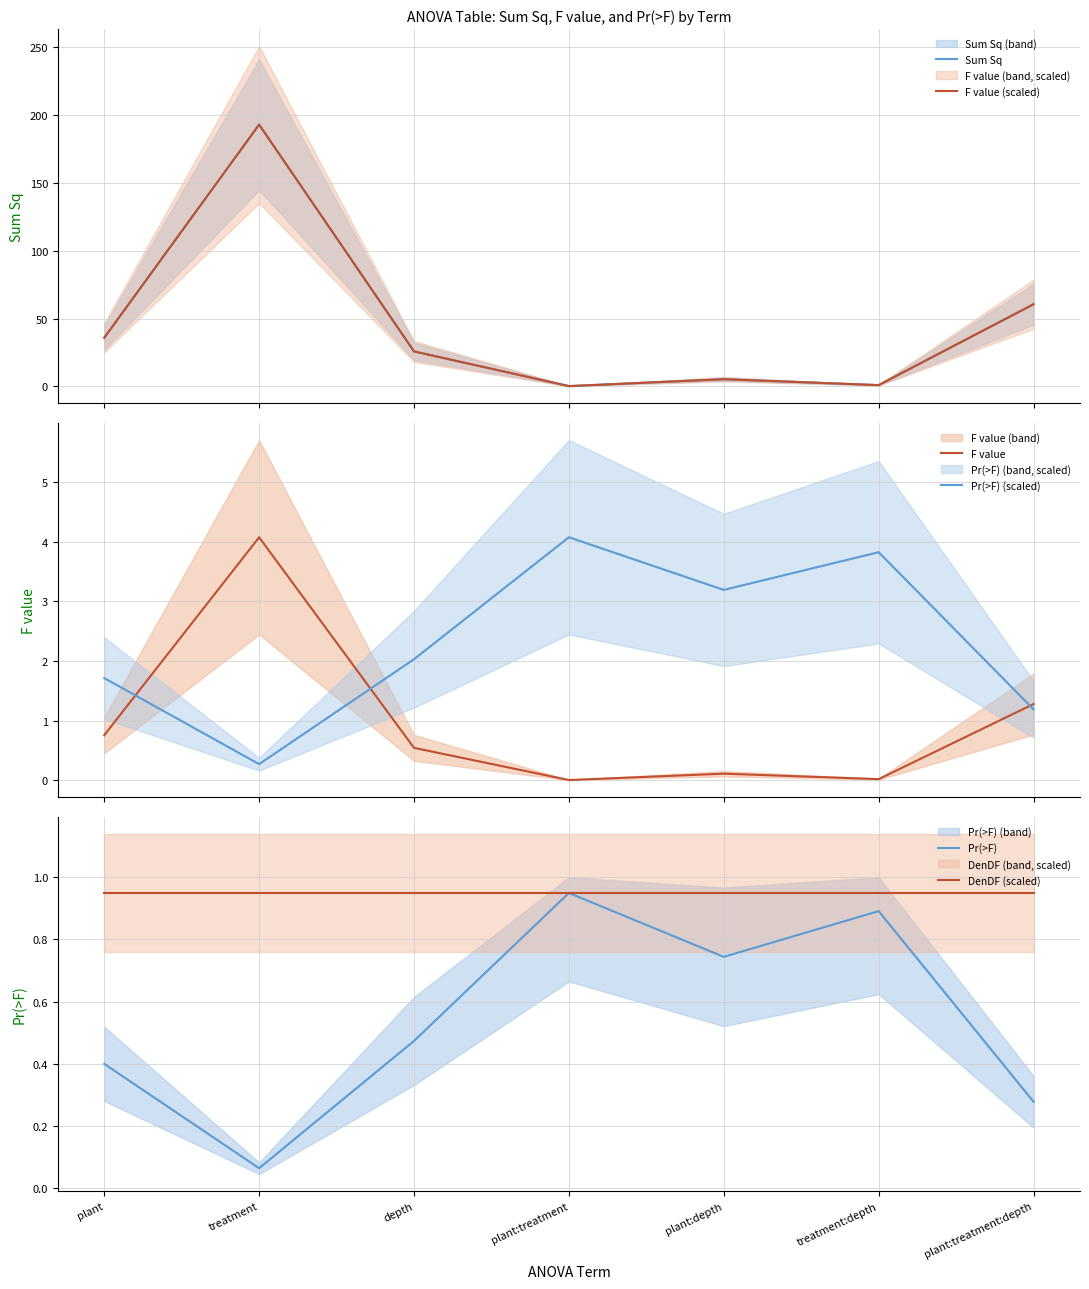

True or false: DenDF (scaled) has more than 1 interior local peaks.

True